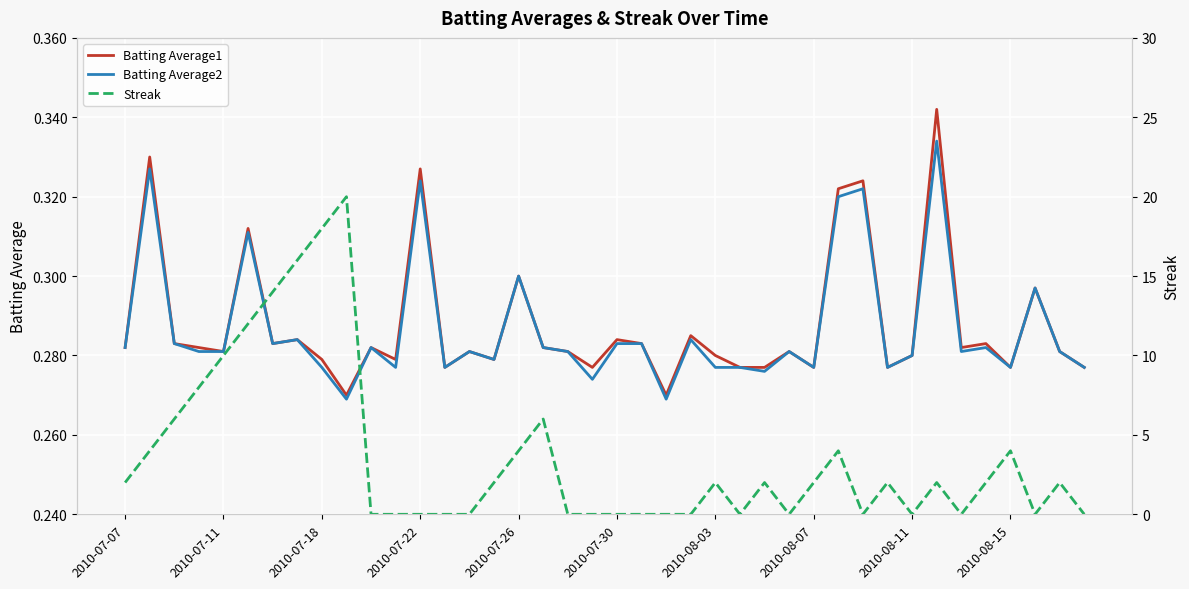

How many lines are shown in the chart?

3